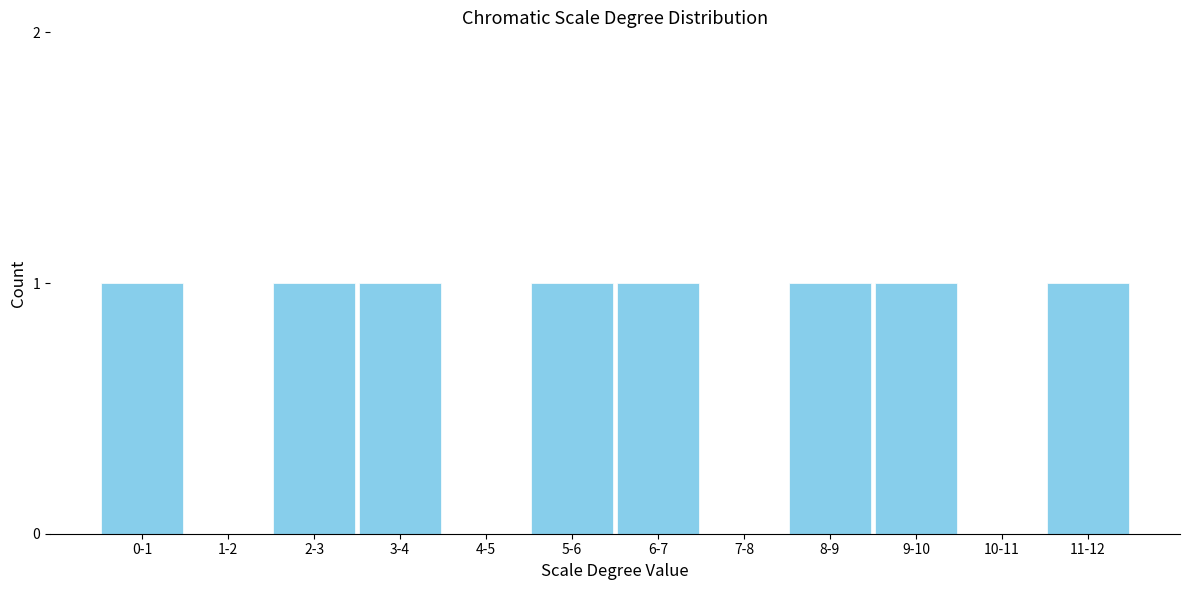

Reading left to right, extract all data points from this chart.

0-1=1	1-2=0	2-3=1	3-4=1	4-5=0	5-6=1	6-7=1	7-8=0	8-9=1	9-10=1	10-11=0	11-12=1